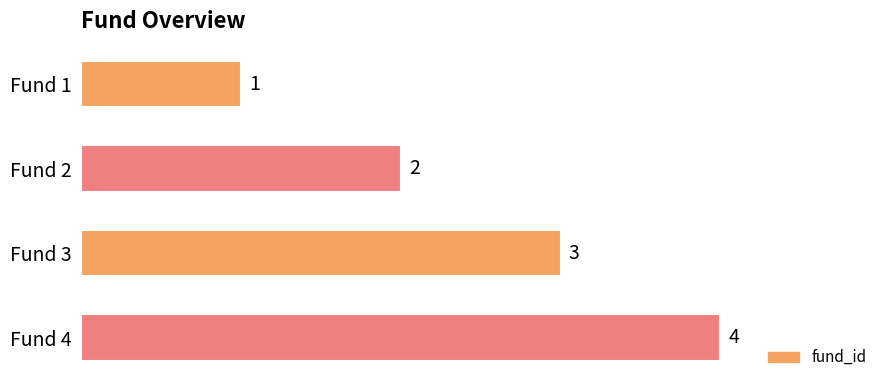

Rank the categories by value from lowest to highest.

Fund 1, Fund 2, Fund 3, Fund 4